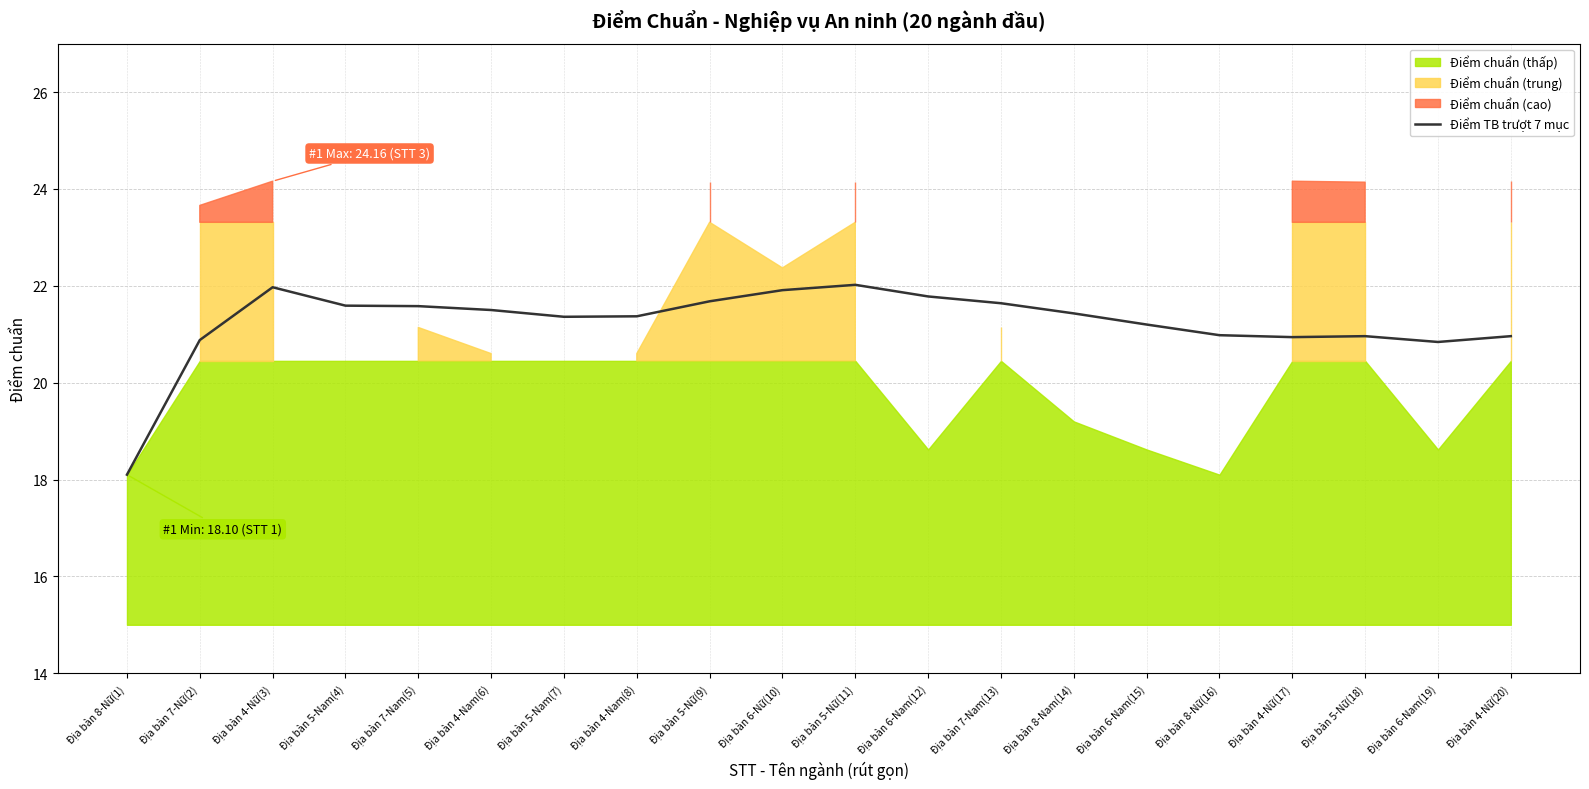

What is the minimum value for Điểm TB trượt 7 mục?

18.1